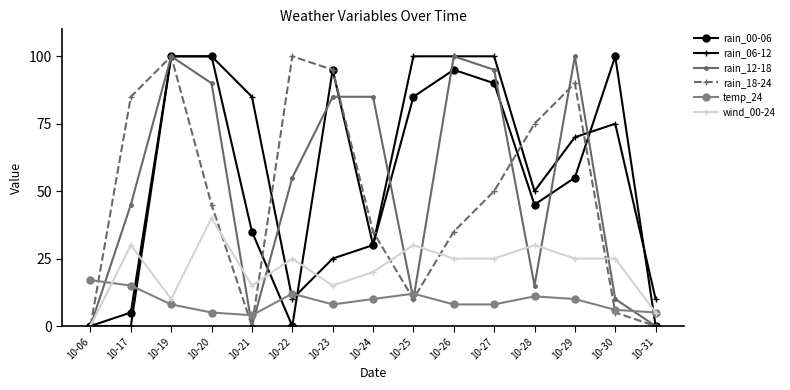

How many values in wind_00-24 are above zero?

14